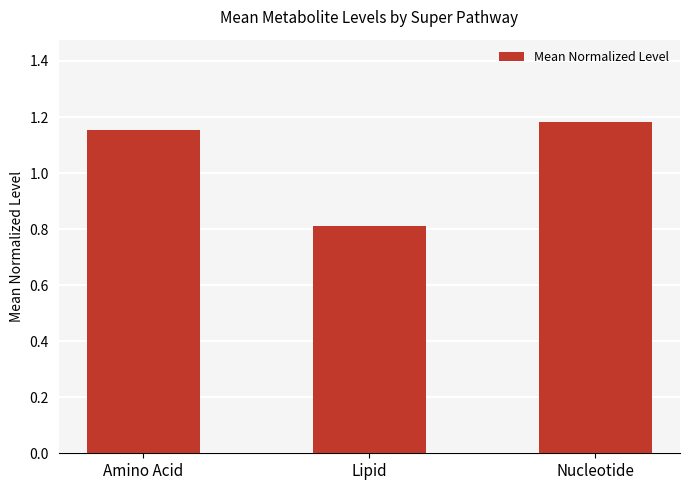

At which label is the value closest to 0?

Lipid